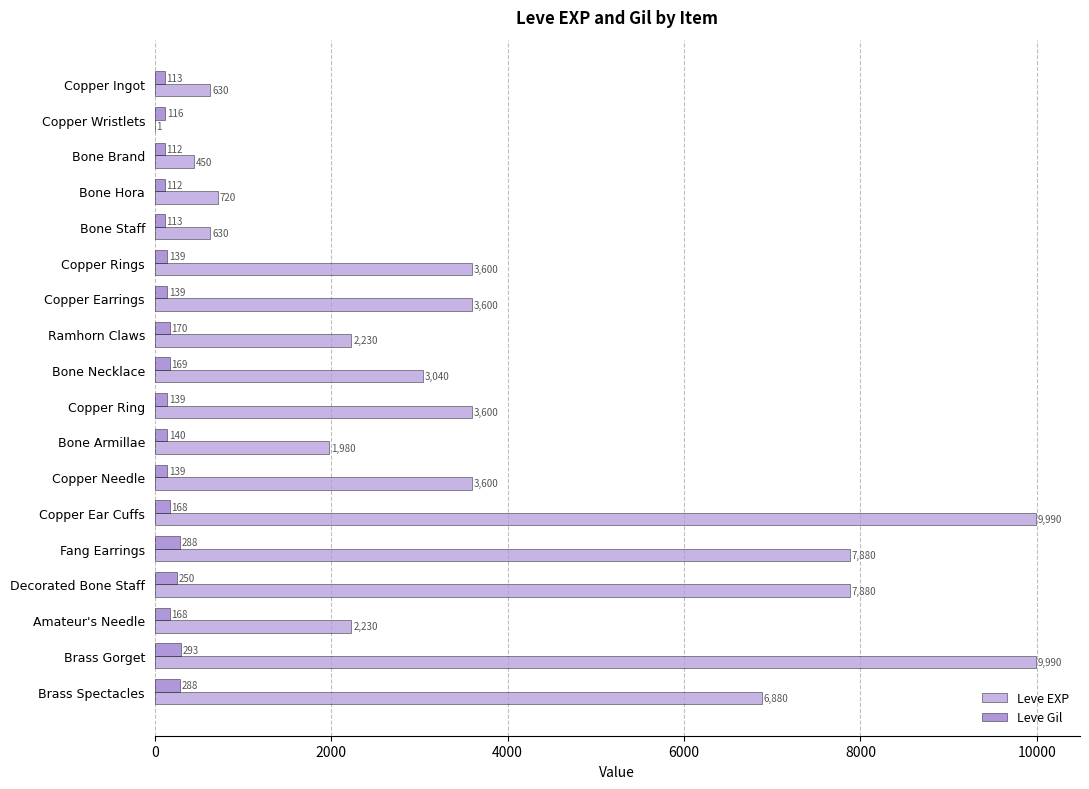

True or false: Leve EXP has a value of 7880 at Decorated Bone Staff.

True